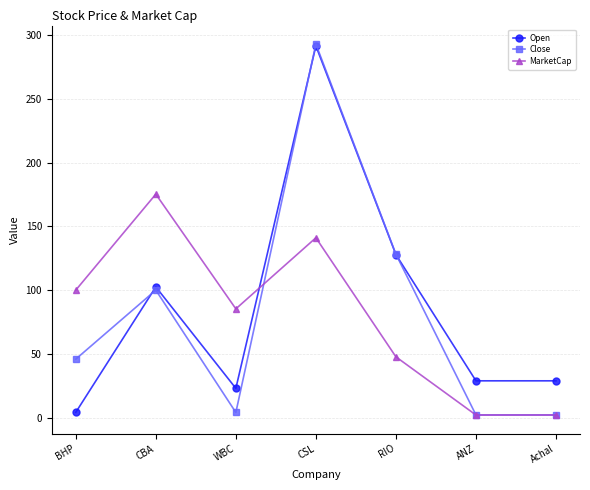

How many values in the Close series are below 45?

3